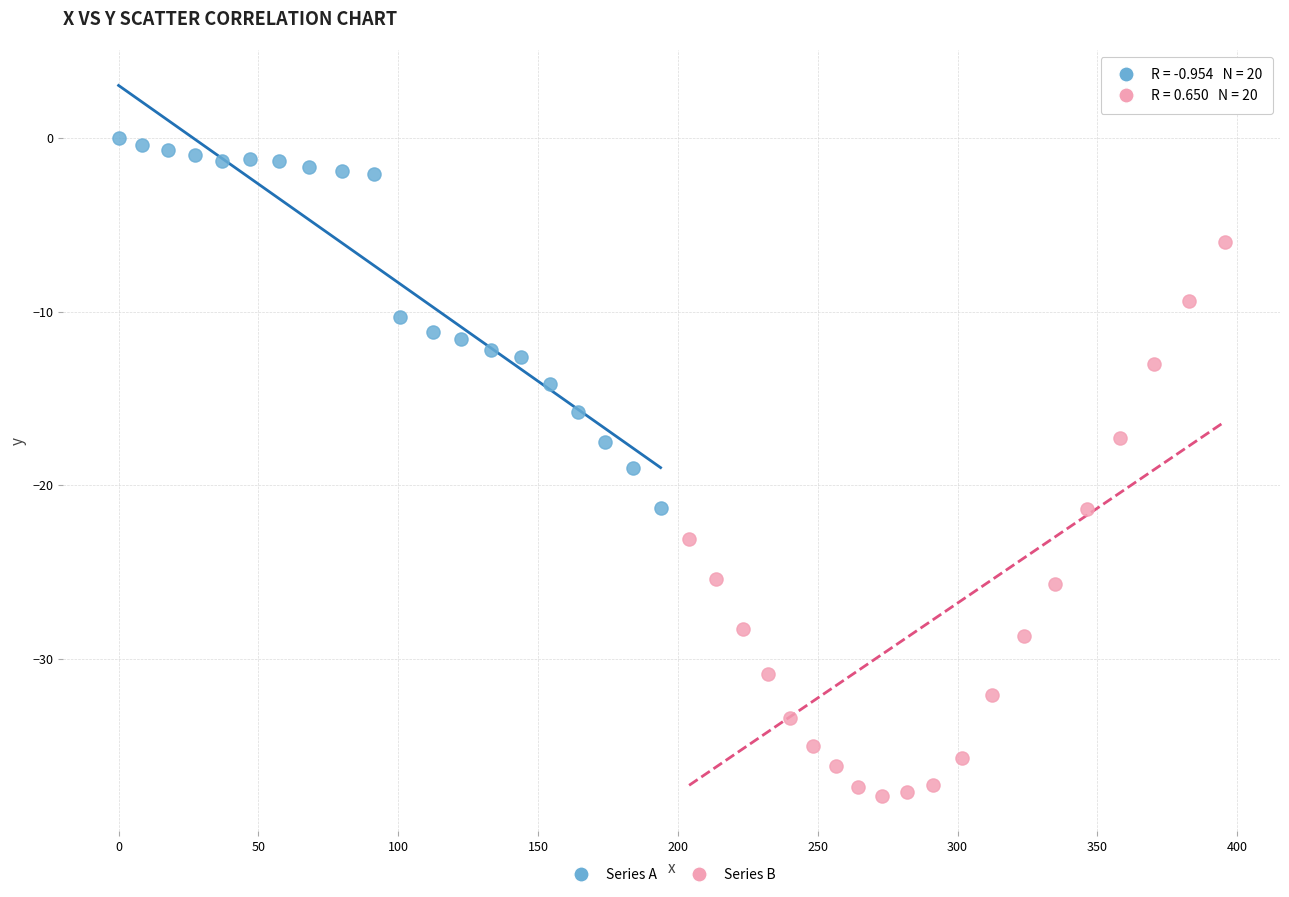

Which series has the largest Y range (max minus min)?

Series B